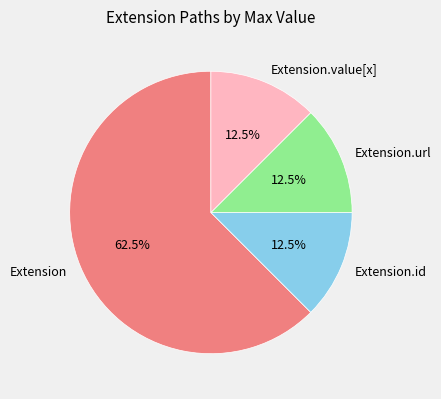

What is the largest slice in the pie chart?

Extension